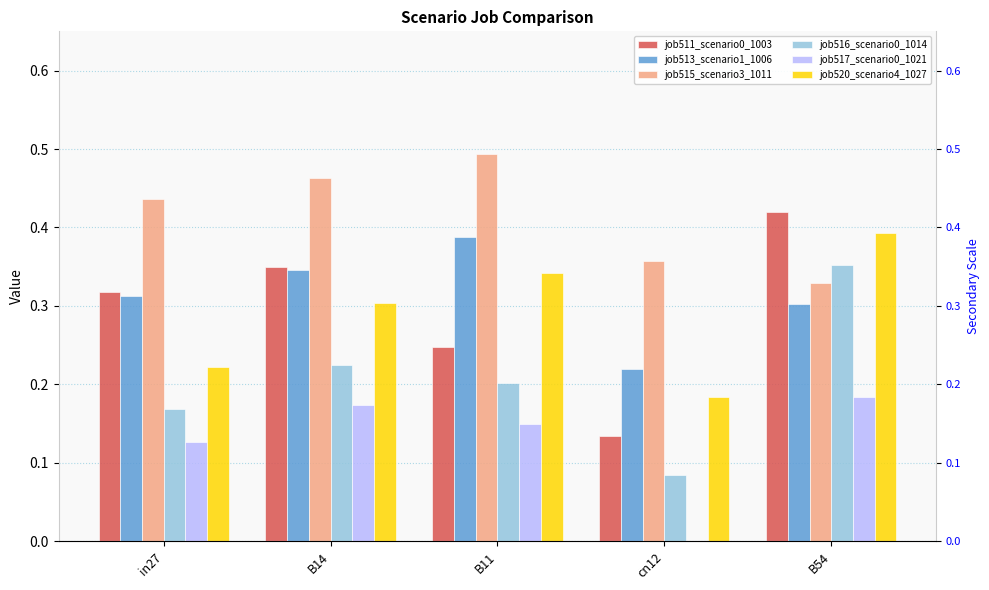

How many series are shown in this chart?

6